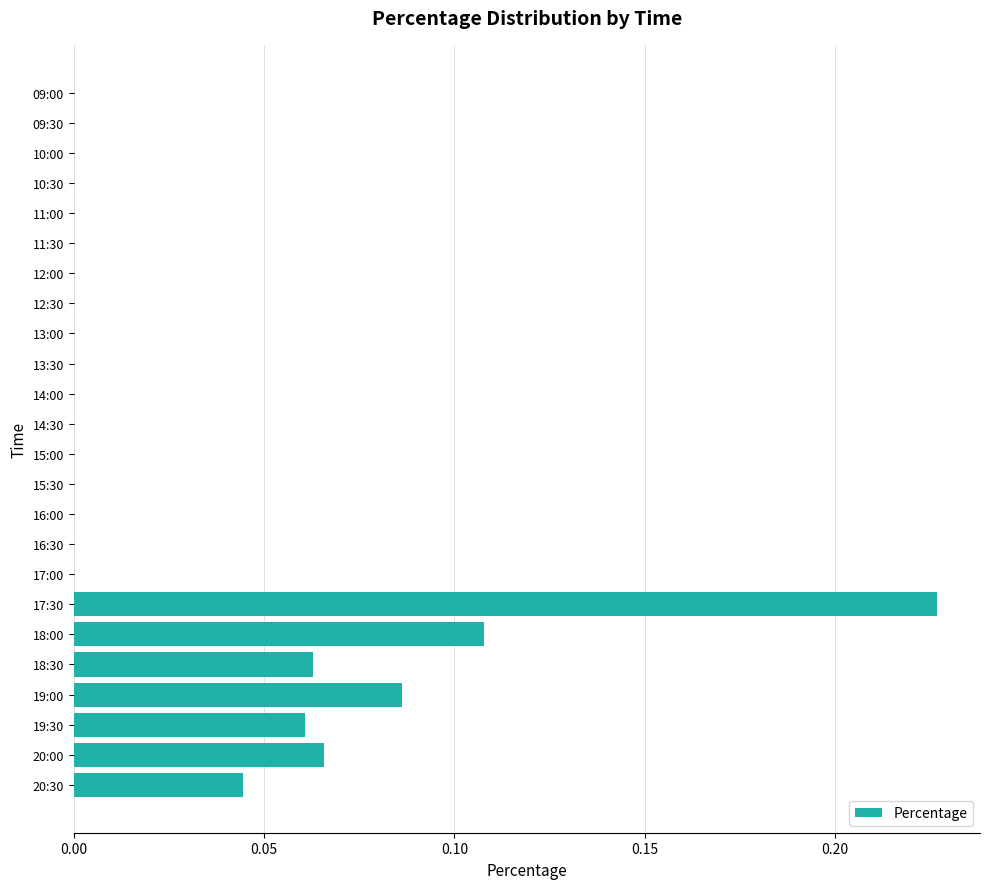

At which category does the chart reach its peak across all series?

17:30